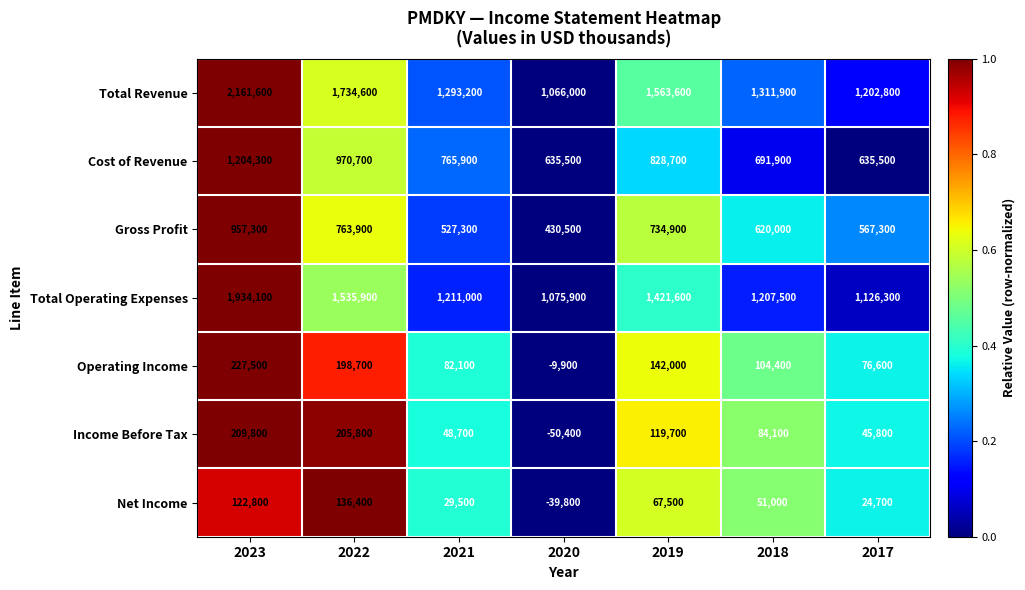

At which category is the sum across all series the highest?

2023